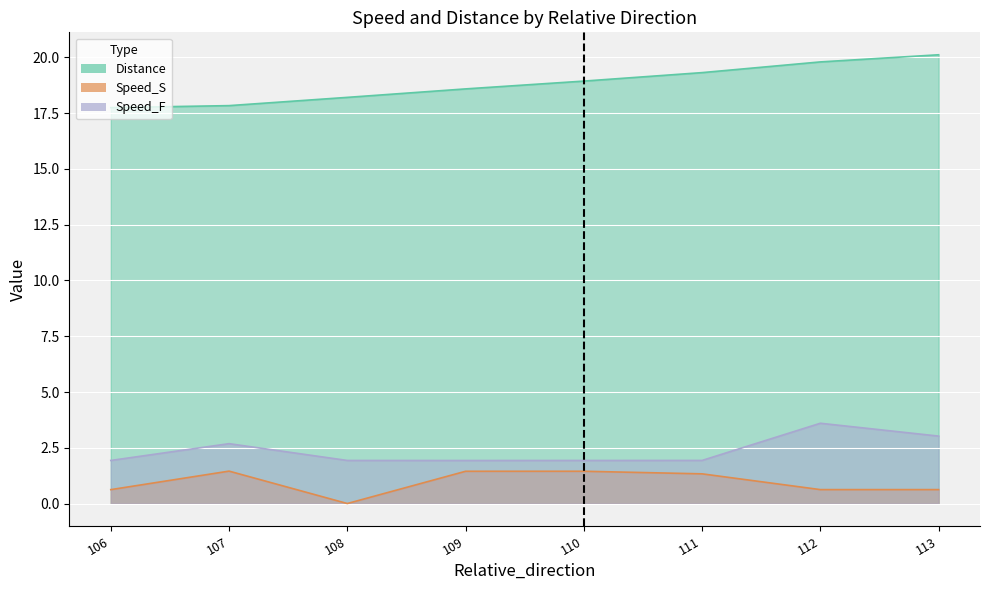

Rank the categories by Speed_S value from highest to lowest.

107, 110, 109, 111, 112, 113, 106, 108